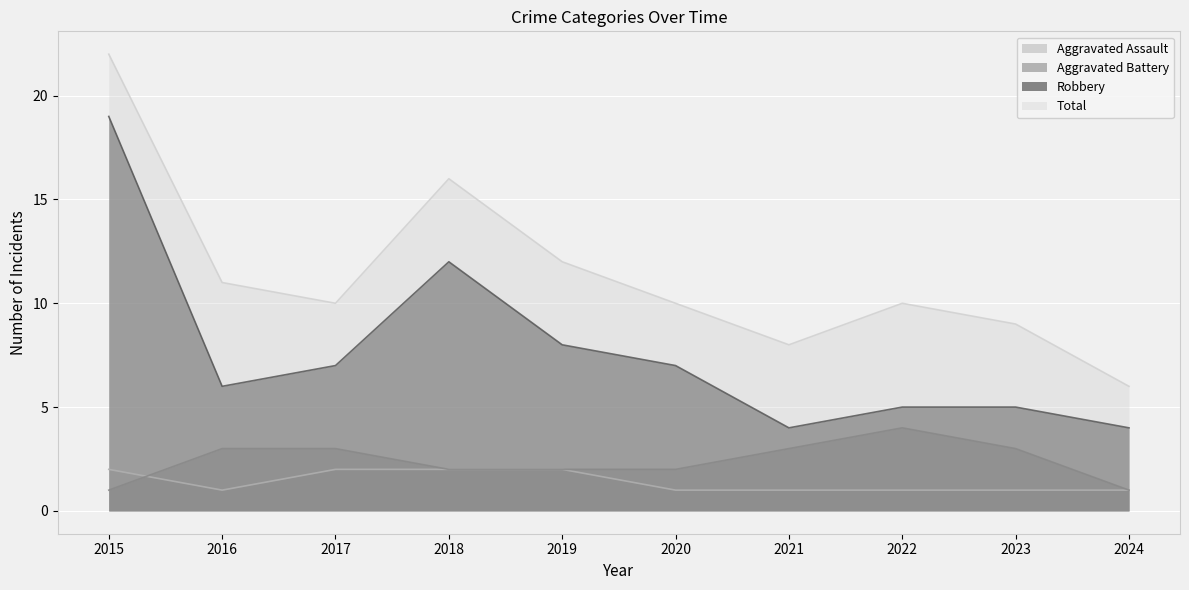

What is the sum of all Robbery values?

77